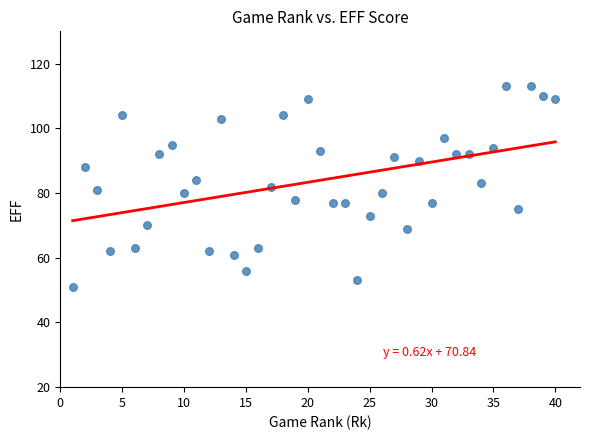

What is the range of Y values (max minus min)?

62